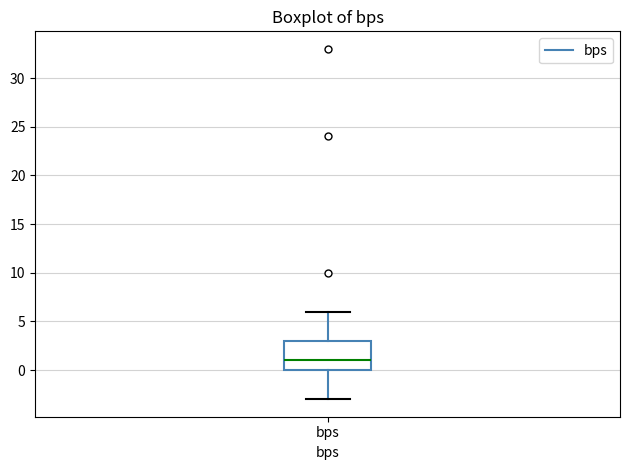

Read this box plot against the y-axis: the position of the median line, the range covered by the box, and the ends of both whiskers. The values are not printed on the chart, so give them approximately, as read against the axis.

median 1, box 0 to 3, whiskers -3 to 6